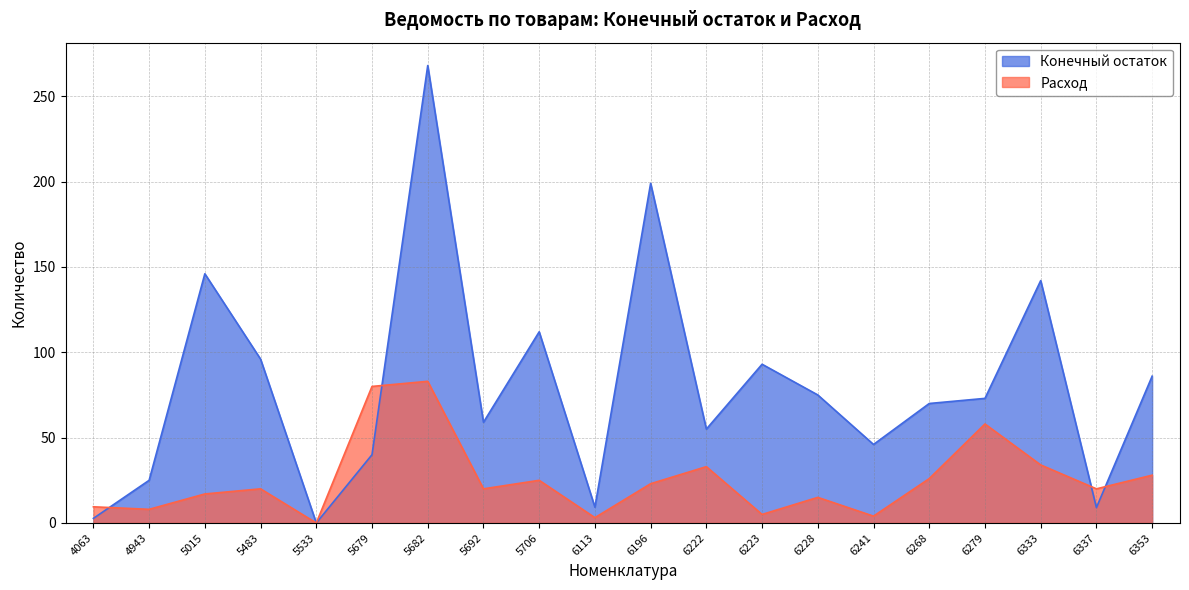

Is the value of Расход at 6353 greater than the value of Конечный остаток at 5015?

No